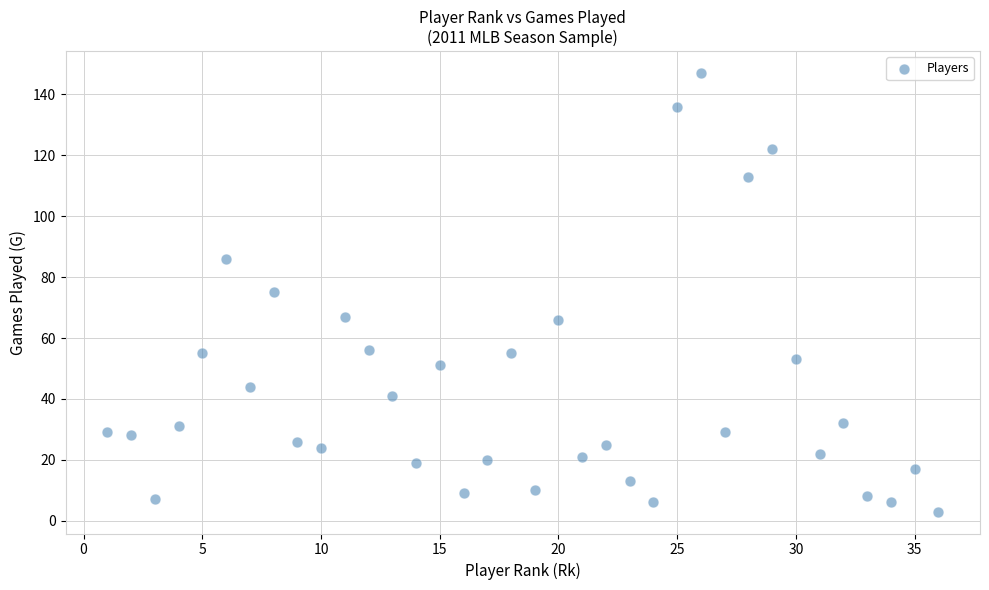

What is the range of Y values (max minus min)?

144